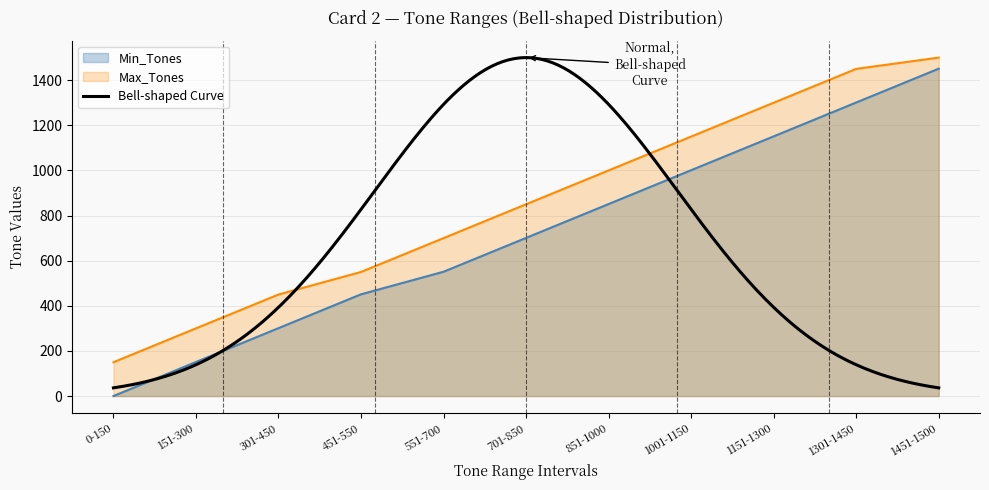

Does the chart display data point markers on the line(s)?

No